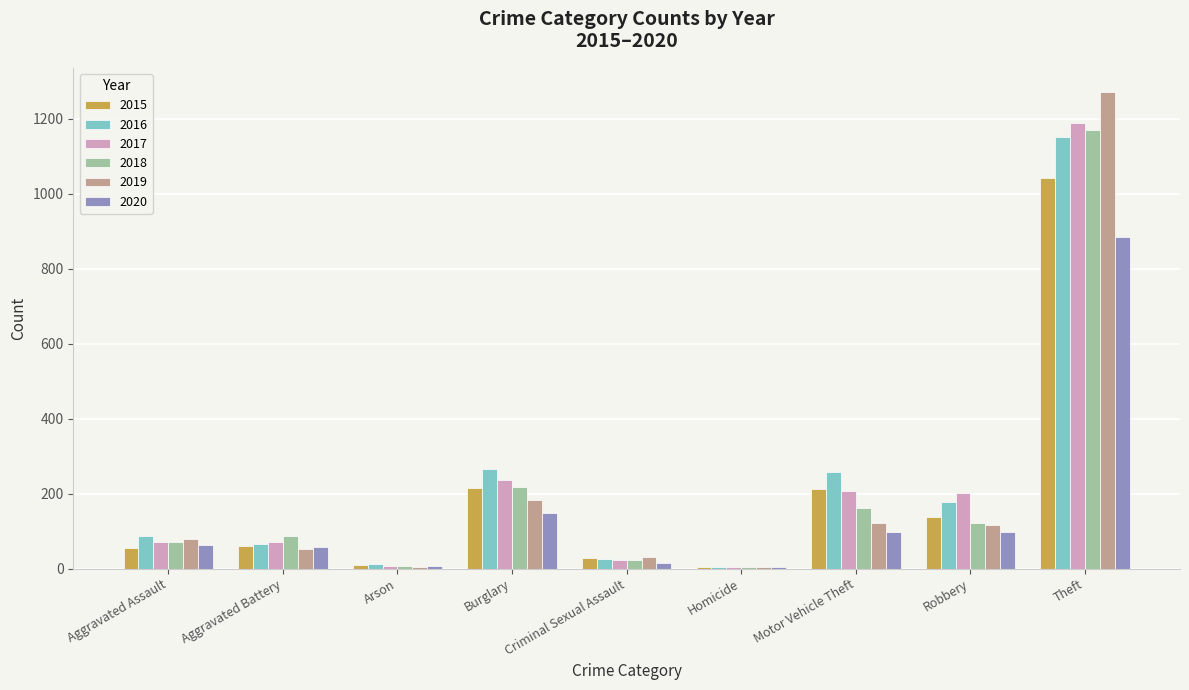

Which series changed the most between Burglary and Theft?

2019